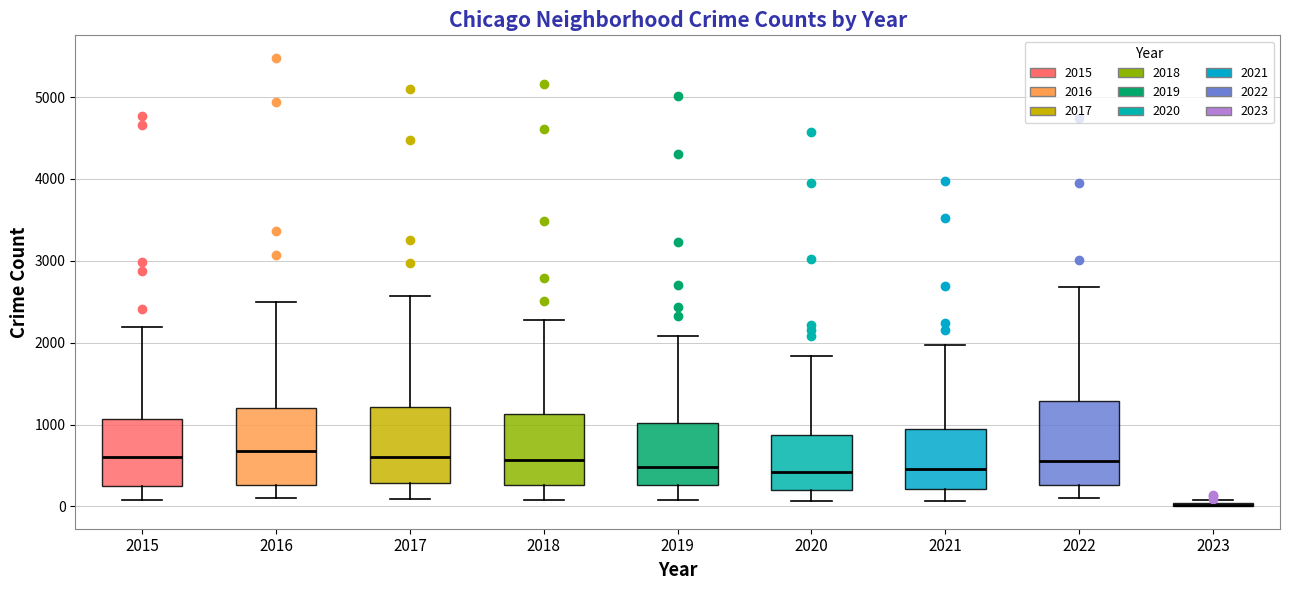

Where is the lower edge of the box at x = 2016 on the y-axis? The values are not printed on the chart, so give them approximately, as read against the axis.

300